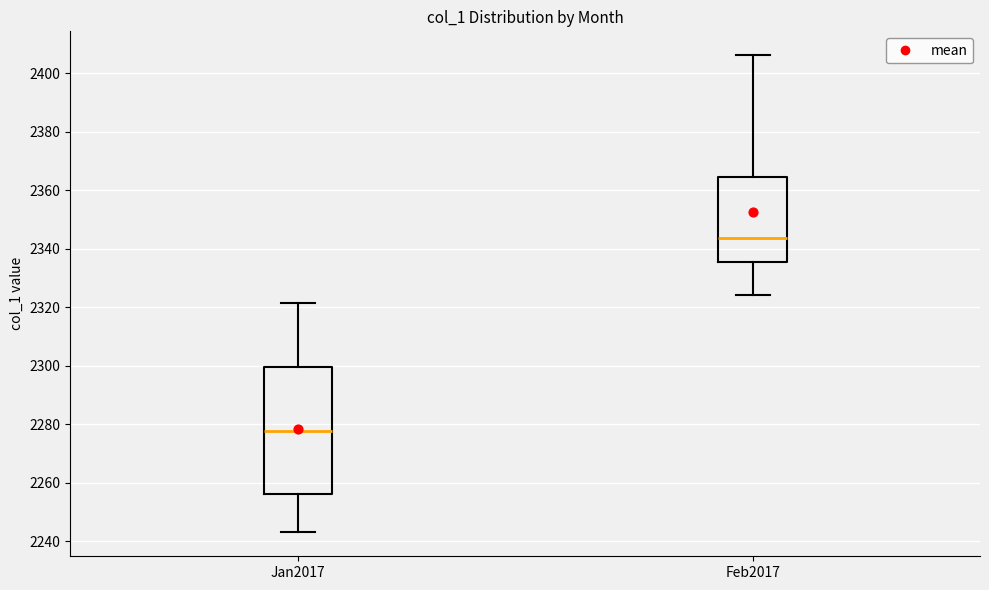

Reading left to right, read every box against the y-axis: the position of its median line, the range the box covers, and the ends of its whiskers. The values are not printed on the chart, so give them approximately, as read against the axis.

Jan2017: median 2278, box 2256 to 2300, whiskers 2242 to 2322
Feb2017: median 2344, box 2336 to 2364, whiskers 2324 to 2406